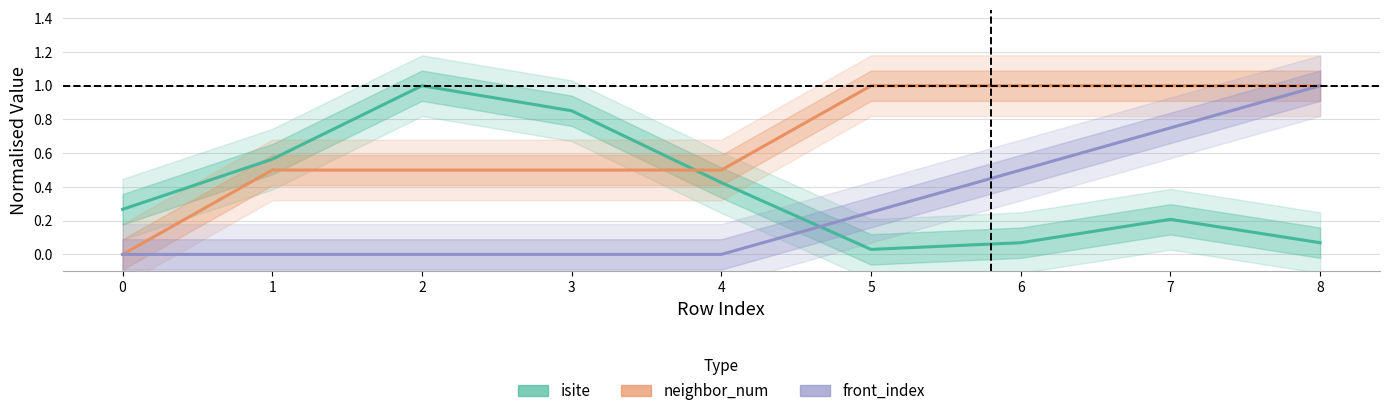

How many positive values does the neighbor_num series have?

8